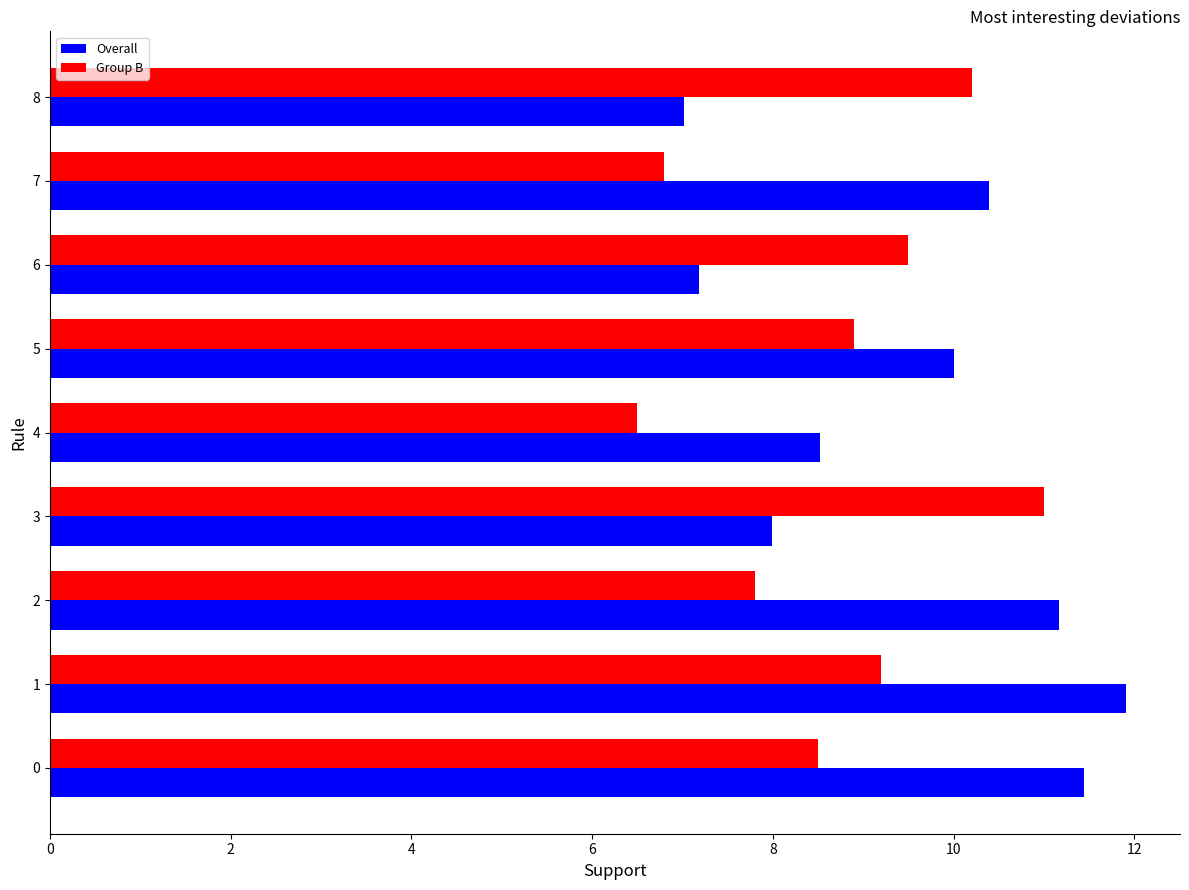

Is it true that Group B equals 5.9 at 0?

False